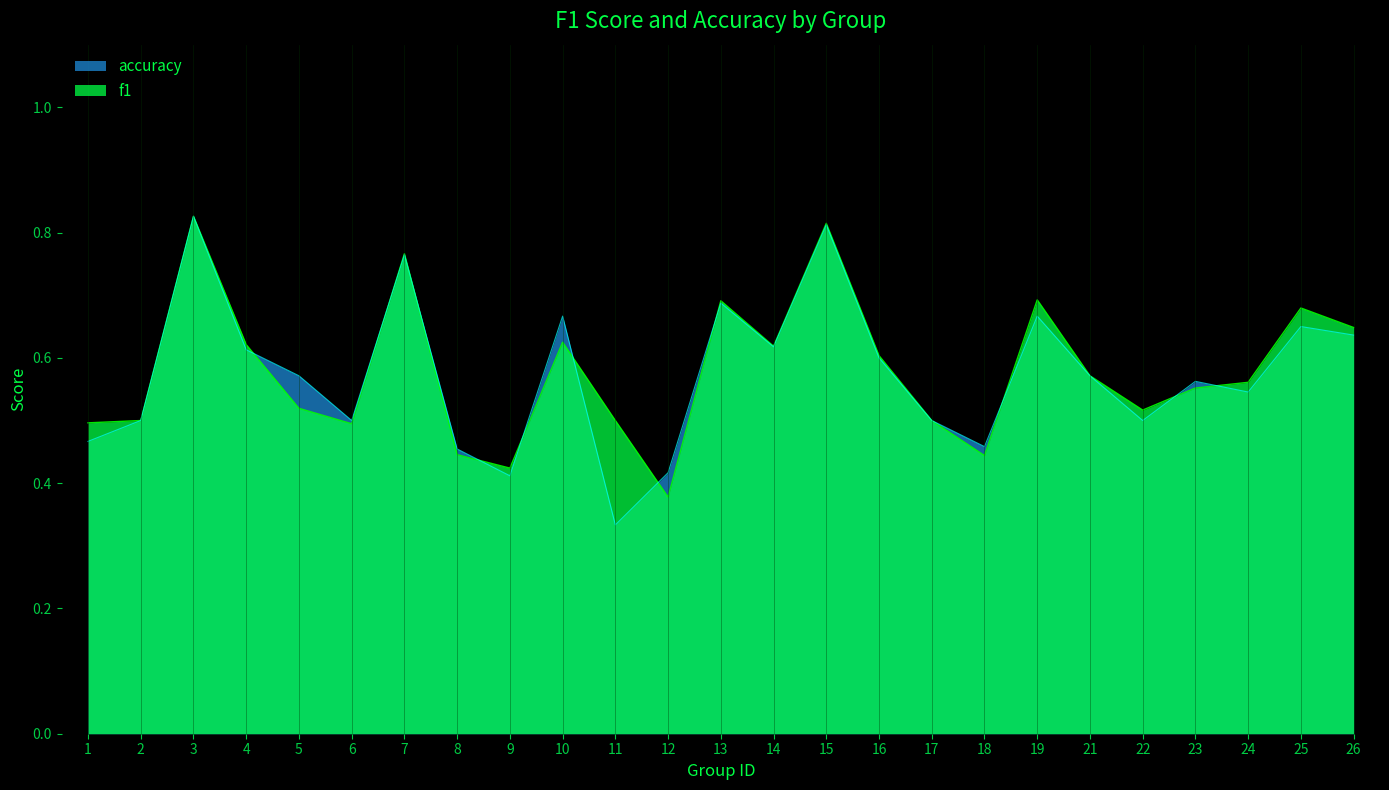

List the series in order of their overall mean, highest first.

f1, accuracy